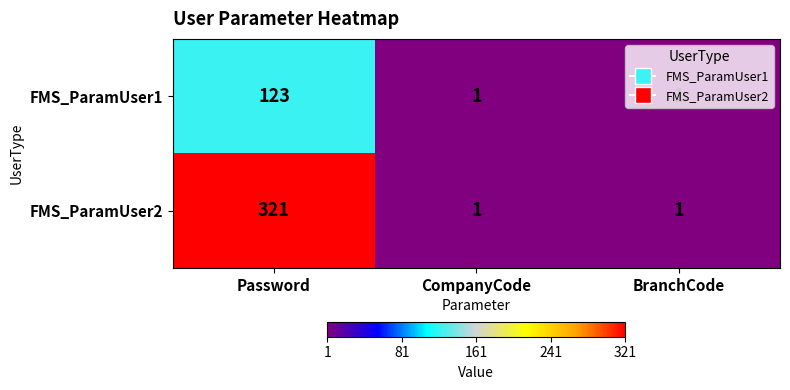

What is the total value across all series at BranchCode?

2